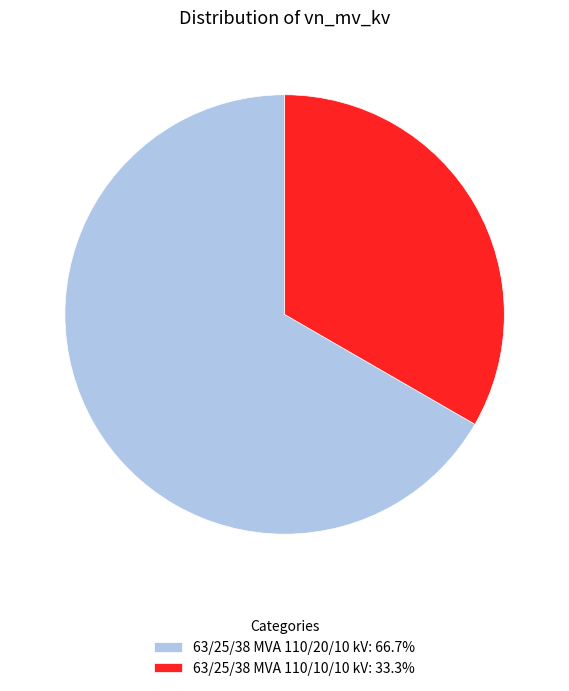

Approximately how many times larger is the value at 63/25/38 MVA 110/20/10 kV compared to 63/25/38 MVA 110/10/10 kV?

2.0